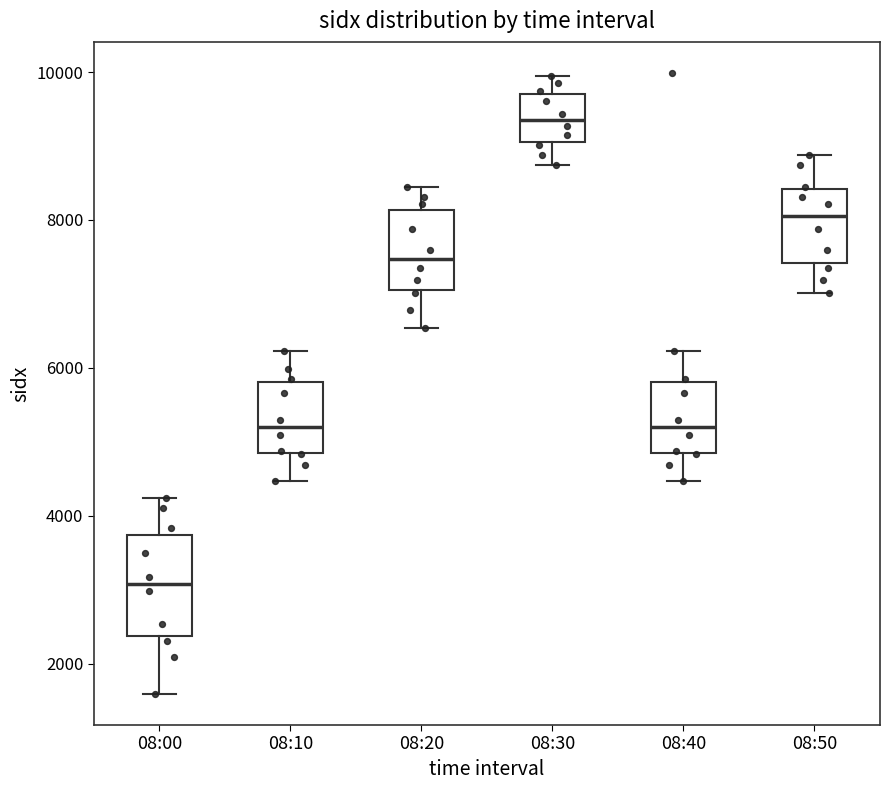

Reading left to right, read every box against the y-axis: the position of its median line, the range the box covers, and the ends of its whiskers. The values are not printed on the chart, so give them approximately, as read against the axis.

08:00: median 3000, box 2400 to 3800, whiskers 1600 to 4200
08:10: median 5200, box 4800 to 5800, whiskers 4400 to 6200
08:20: median 7400, box 7000 to 8200, whiskers 6600 to 8400
08:30: median 9400, box 9000 to 9800, whiskers 8800 to 10000
08:40: median 5200, box 4800 to 5800, whiskers 4400 to 6200
08:50: median 8000, box 7400 to 8400, whiskers 7000 to 8800